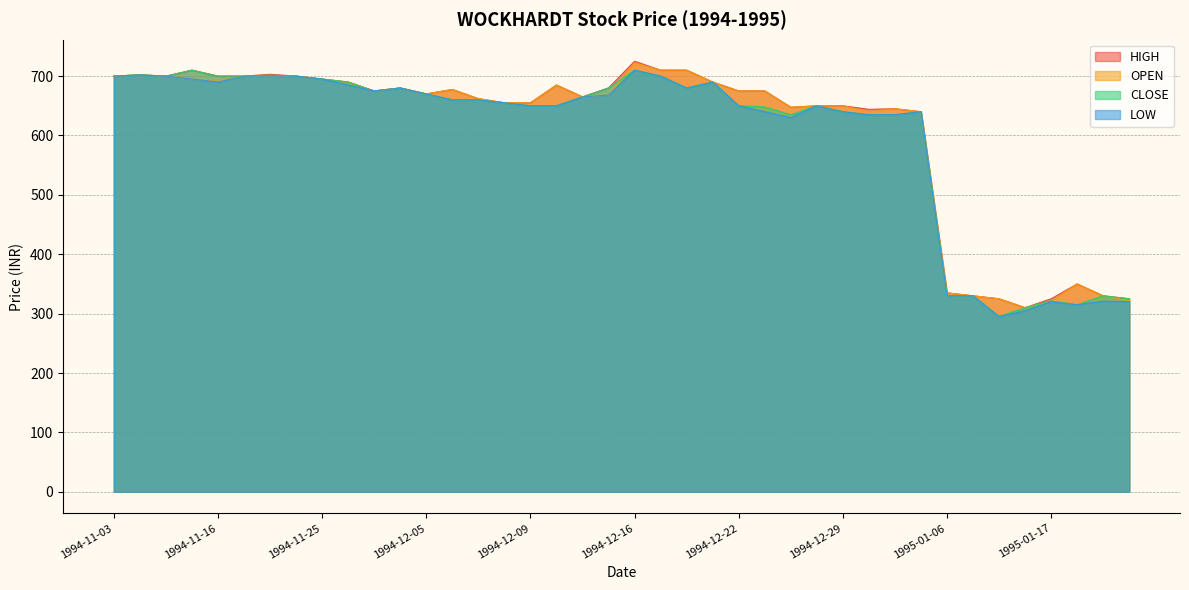

True or false: CLOSE and HIGH cross at least once.

False